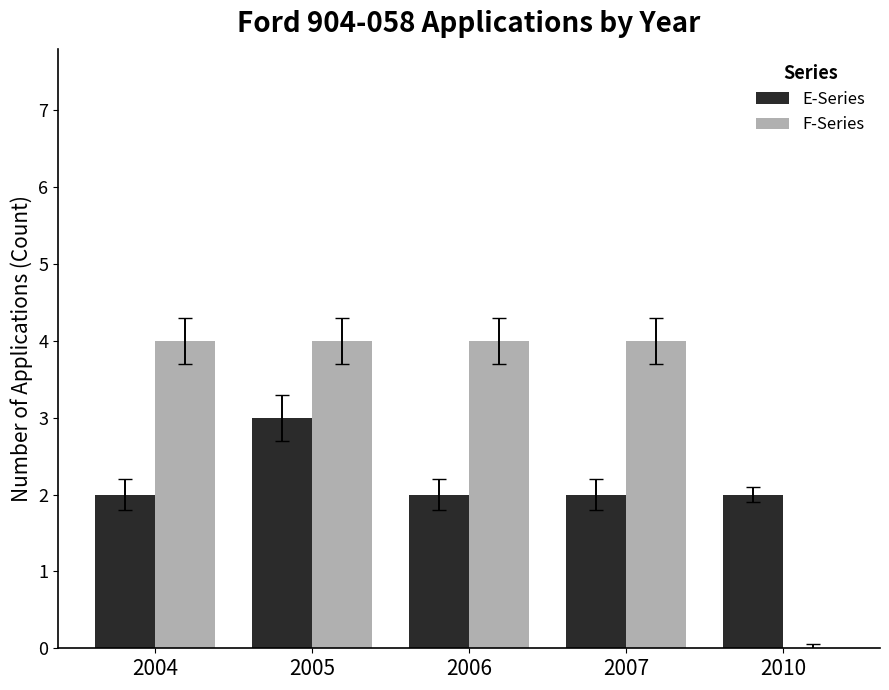

Reading right to left, transcribe all the data shown in this chart.

E-Series: 2	2	2	3	2
F-Series: 0	4	4	4	4